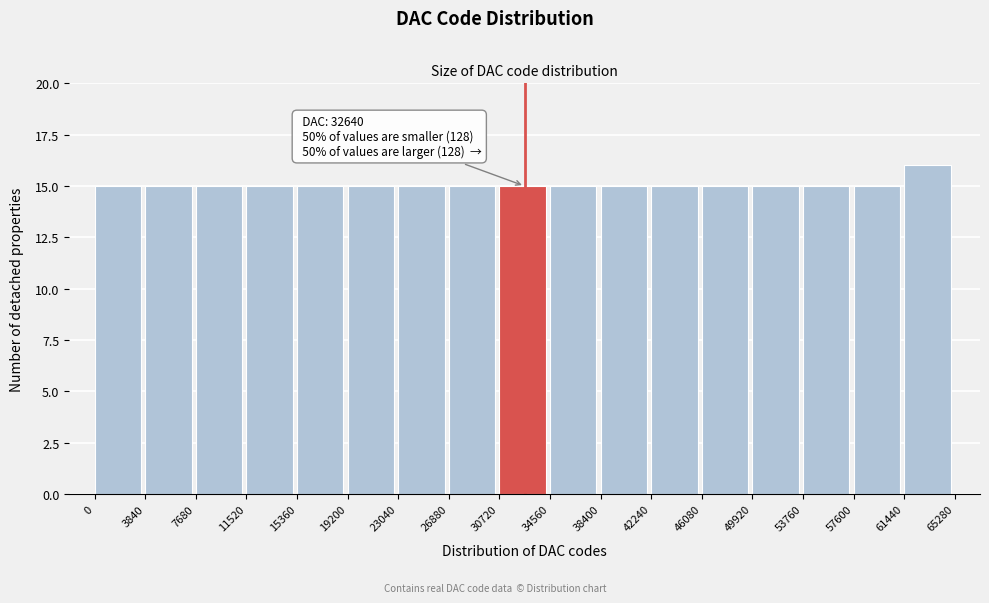

Which range on the x-axis has the tallest bar?

61440 to 65280